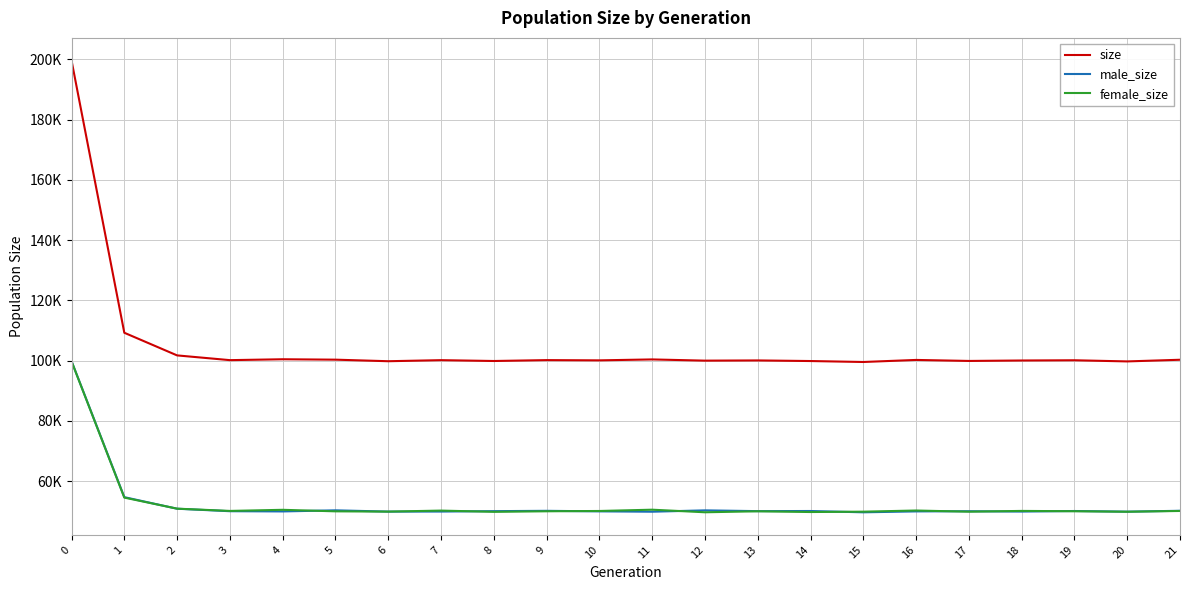

What is the value of the size point at the 17th from the left?

100233